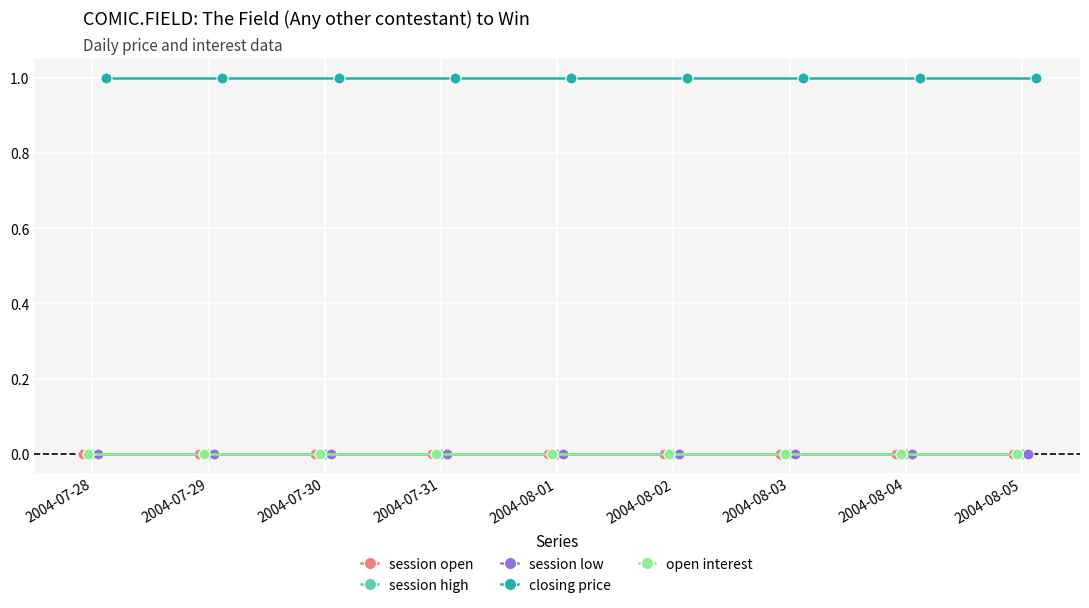

What is the label of the 9th point from the right?

2004-07-28